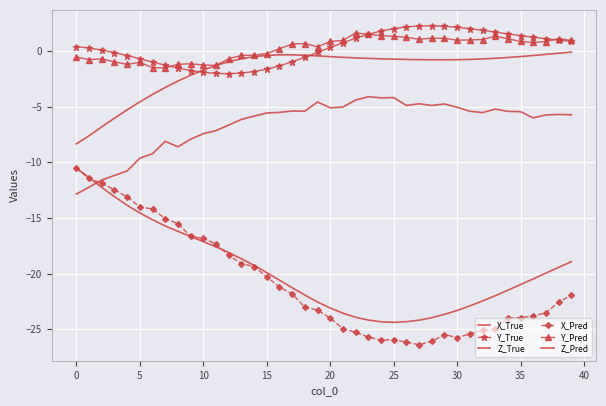

How many times do Y_True and Y_Pred cross each other?

3